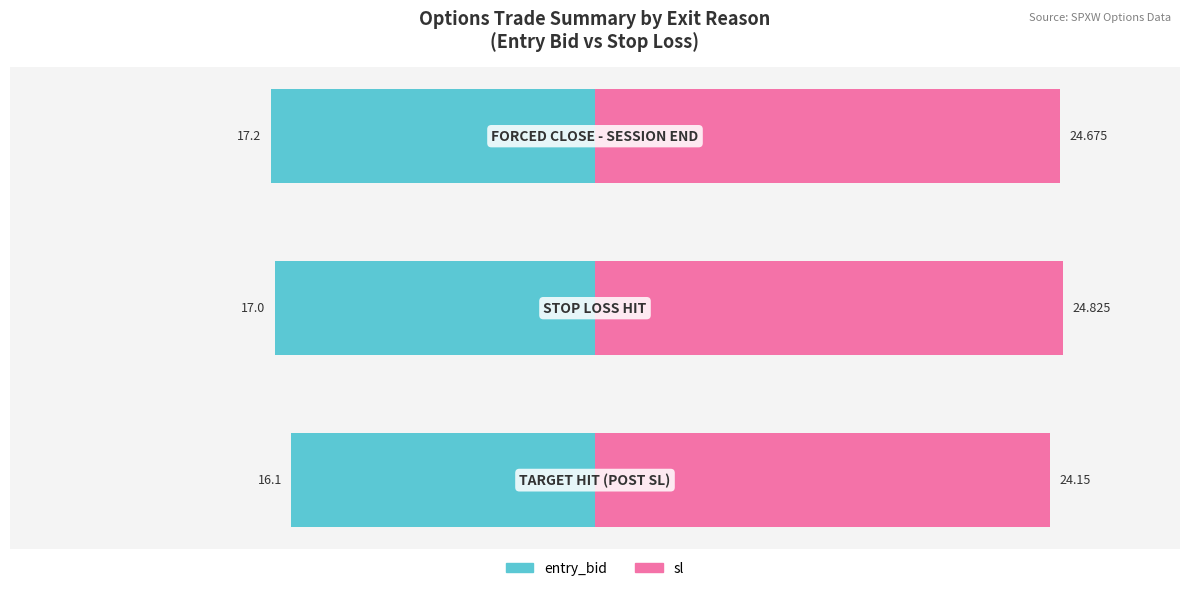

True or false: entry_bid has a value of -10.5 at 1.

False